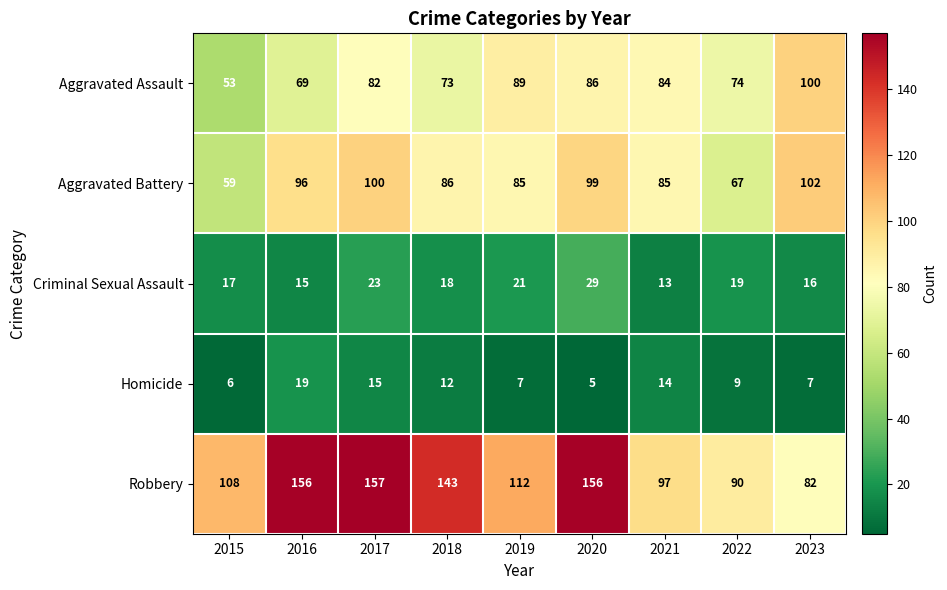

Which label corresponds to the smallest value in the chart?

2020